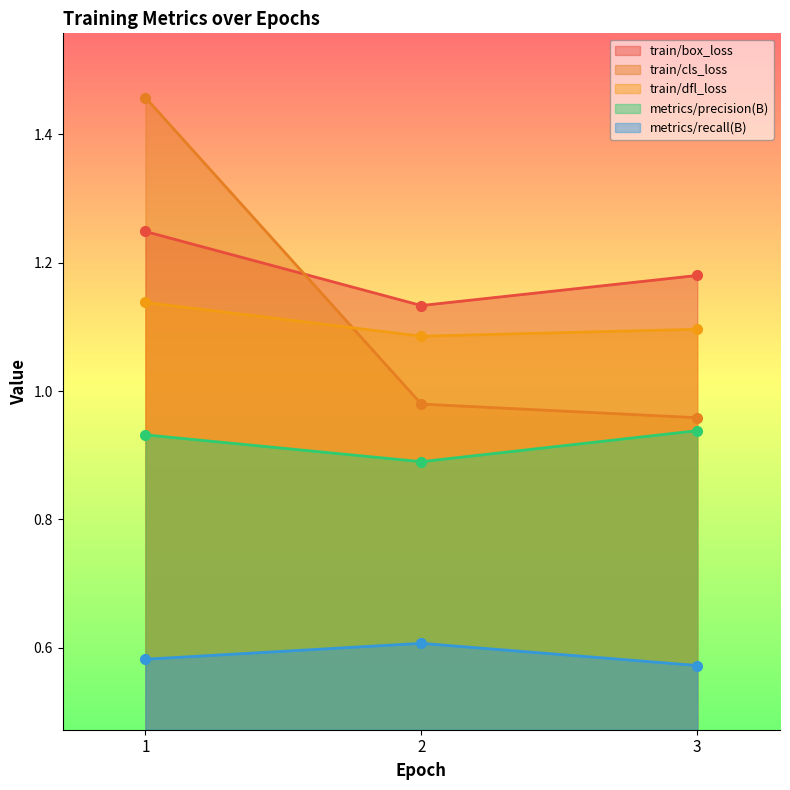

What is the difference between the highest and lowest values at 1?

0.9